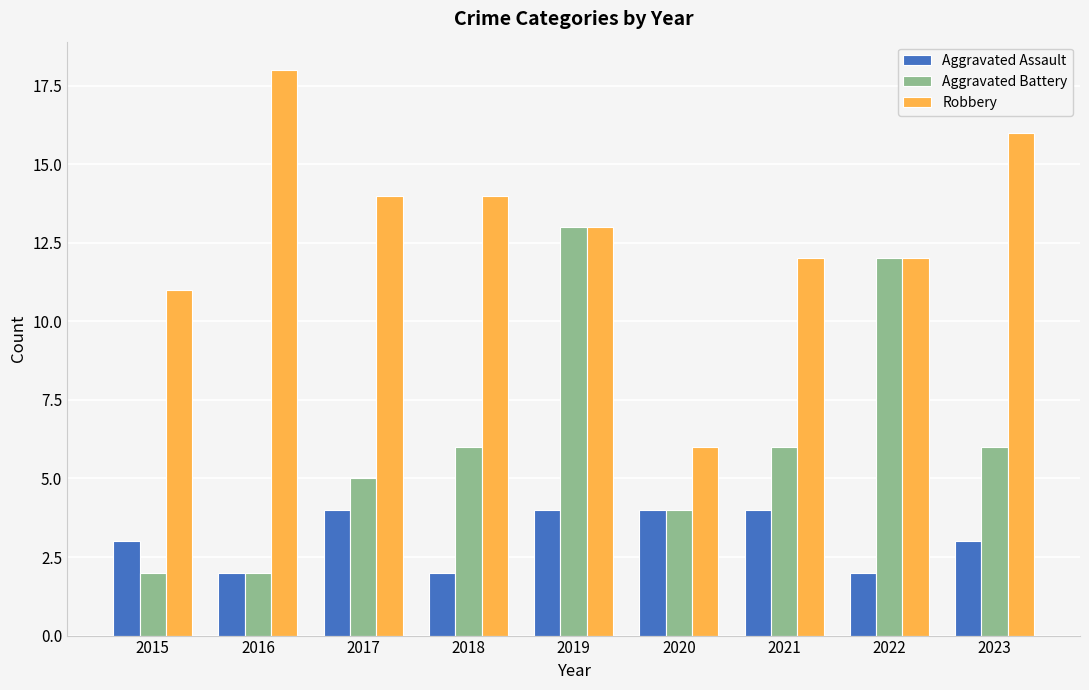

Which series has the largest total across all categories?

Robbery